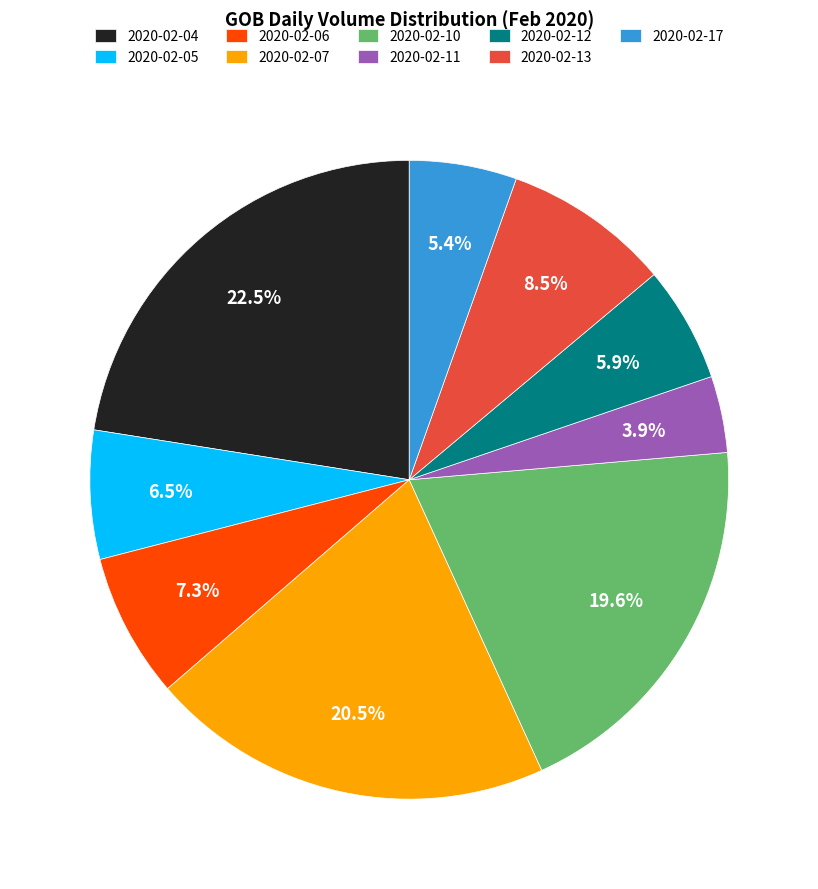

What percentage is the 2020-02-06 slice, to the nearest percent?

7%